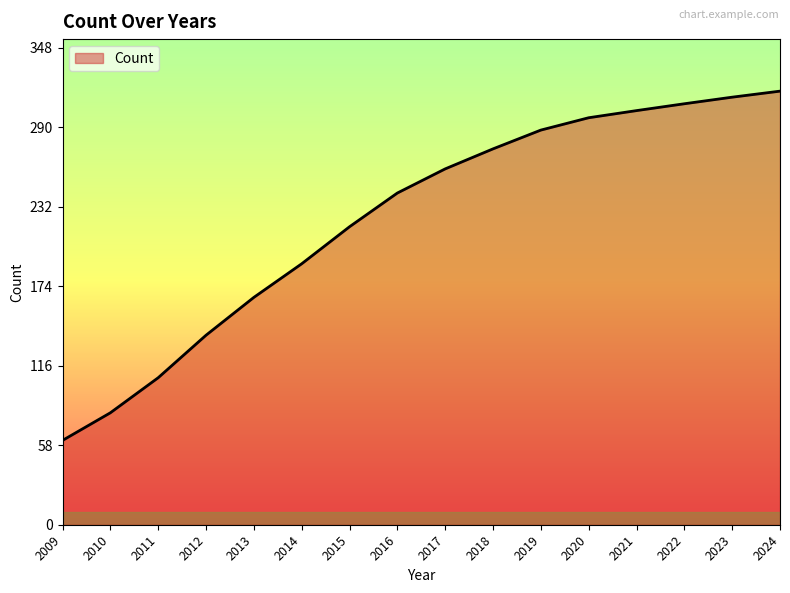

Reading left to right, list all the values displayed in this chart.

2009=61.5	2010=81.6	2011=107.2	2012=138.2	2013=165.8	2014=190.3	2015=217.3	2016=241.9	2017=259.5	2018=274.1	2019=287.8	2020=296.8	2021=302.0	2022=307.0	2023=311.8	2024=316.2